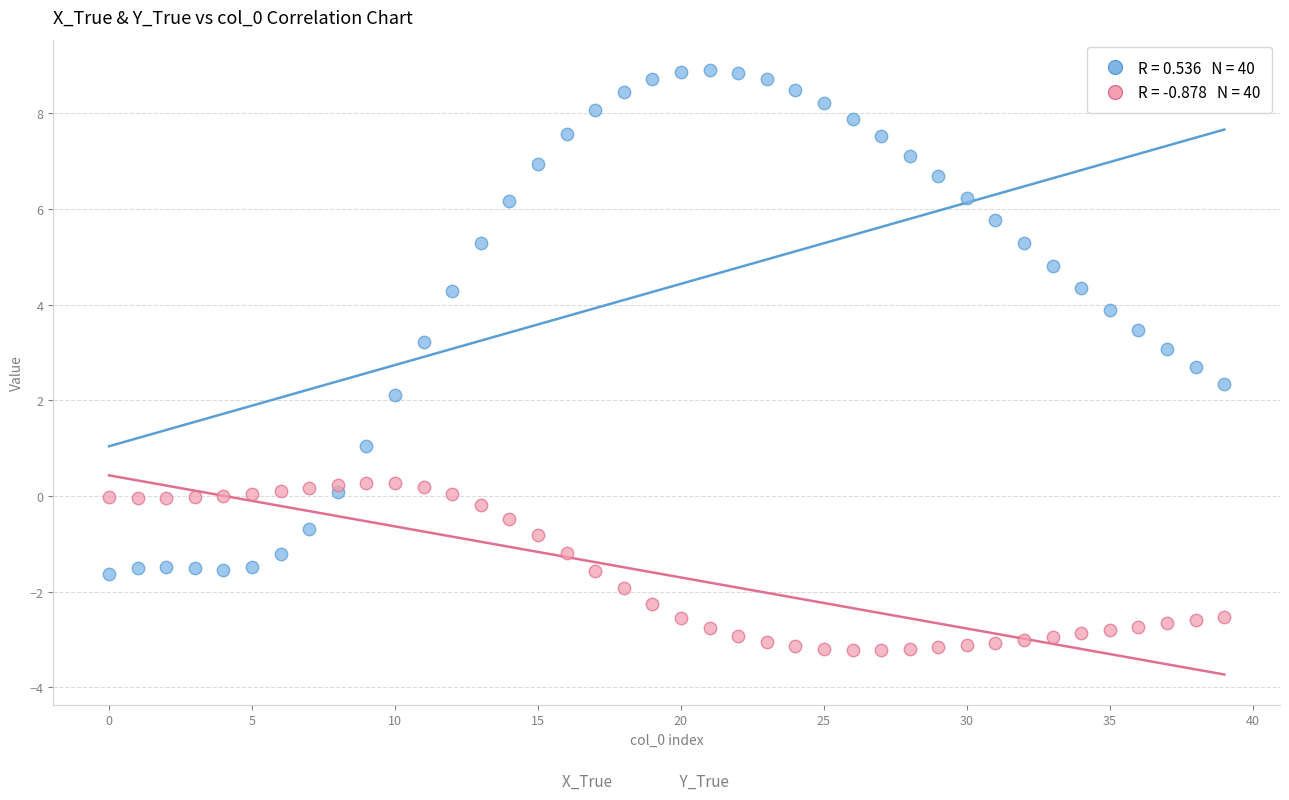

Across all data points, what is the range of Y values (max minus min)?

12.1